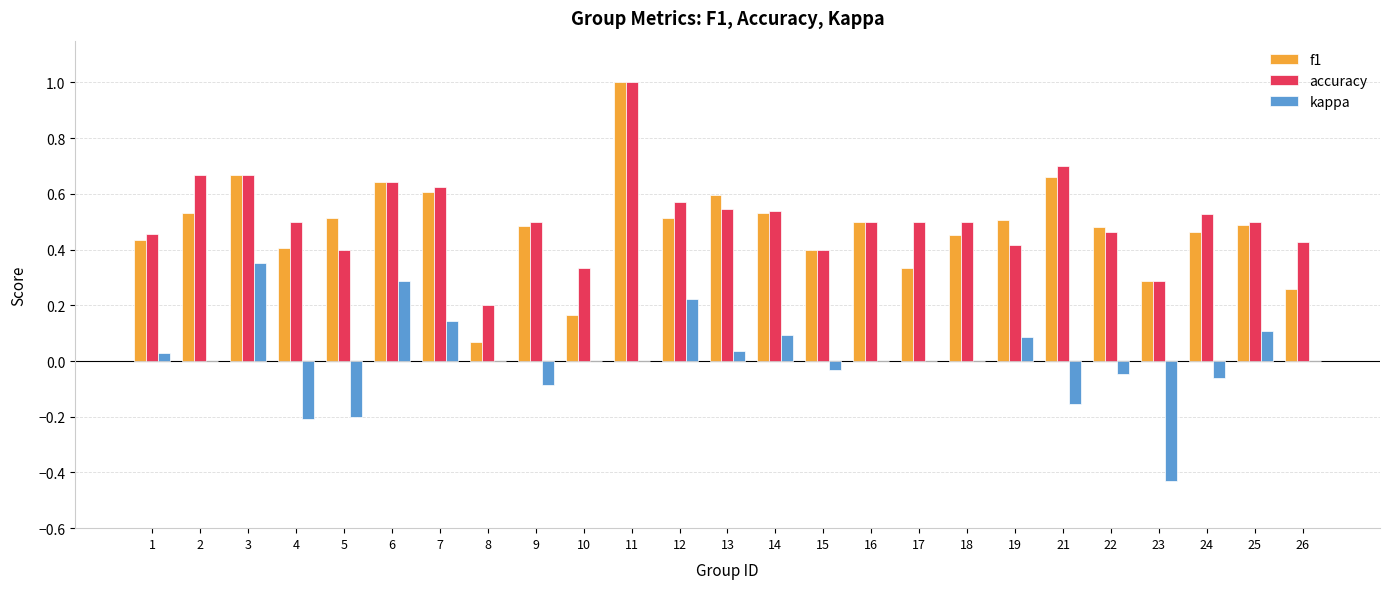

Which category has the highest value in the accuracy series?

11